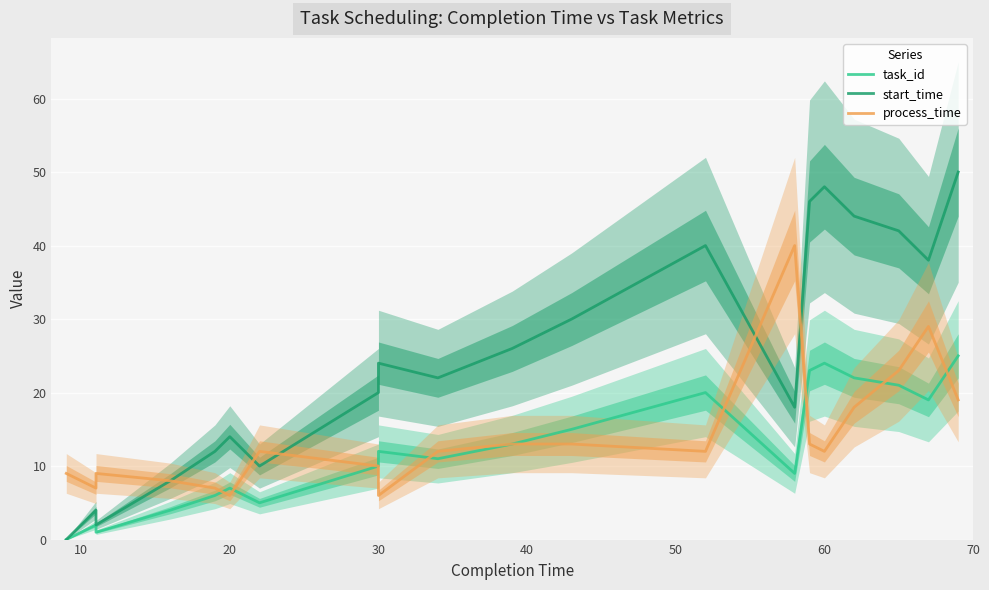

True or false: process_time has more than 1 interior local peaks.

True